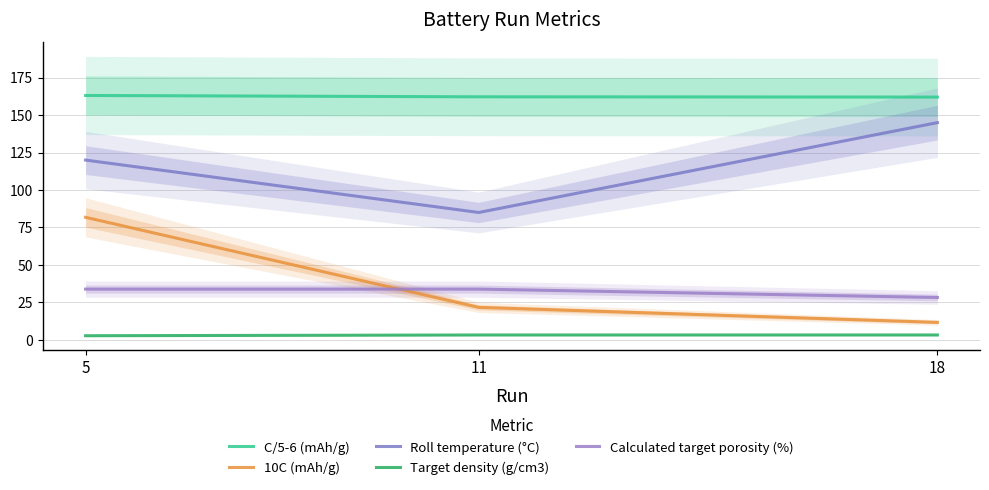

How many distinct data groups are displayed?

5